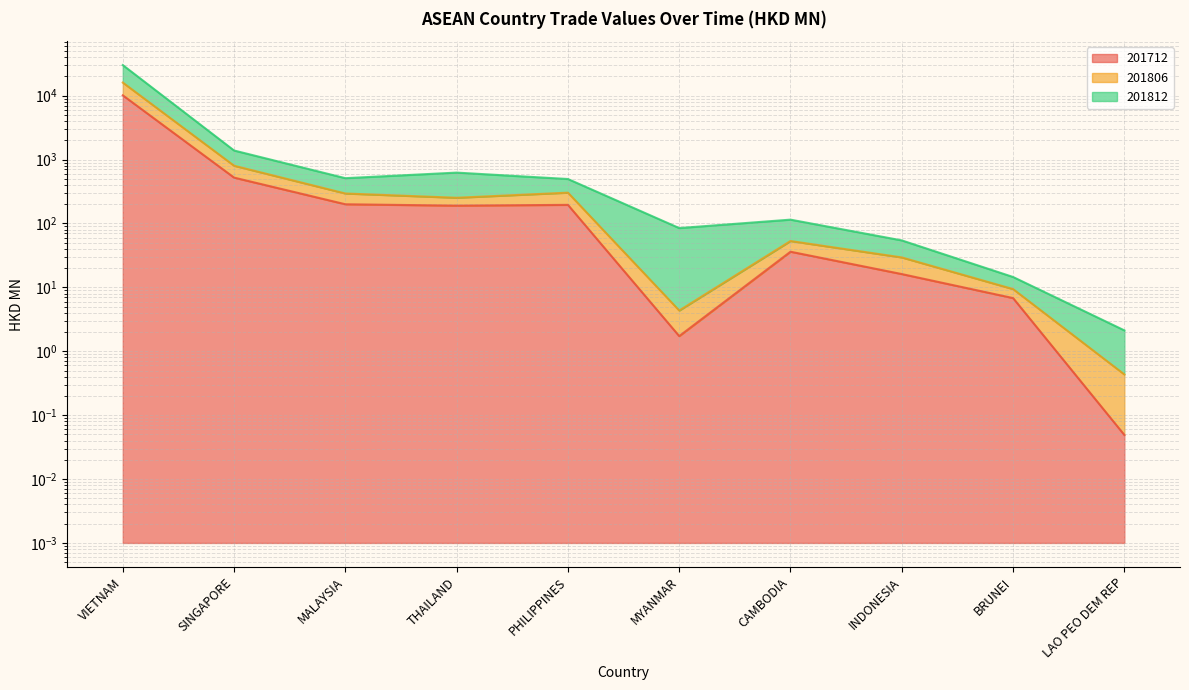

What is the approximate value of 201712 at THAILAND?

190.2